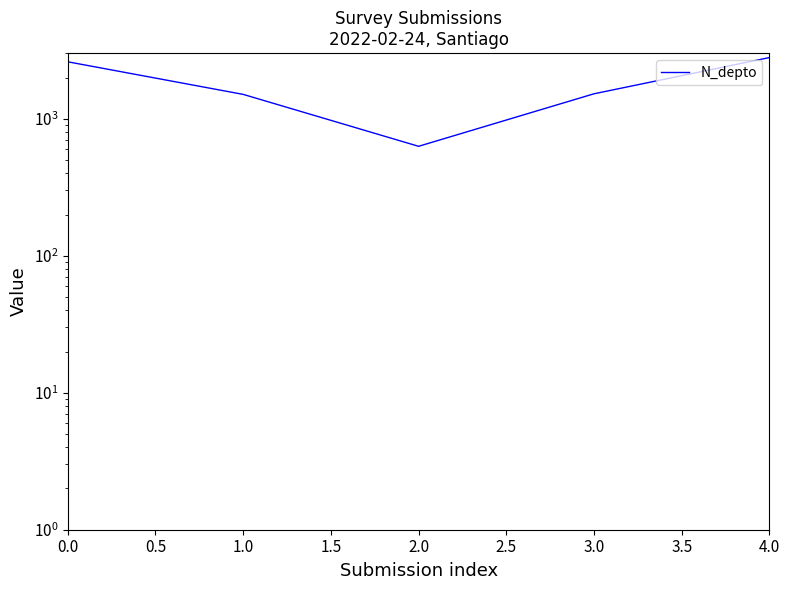

What is the value of the 3rd point from the left?

630